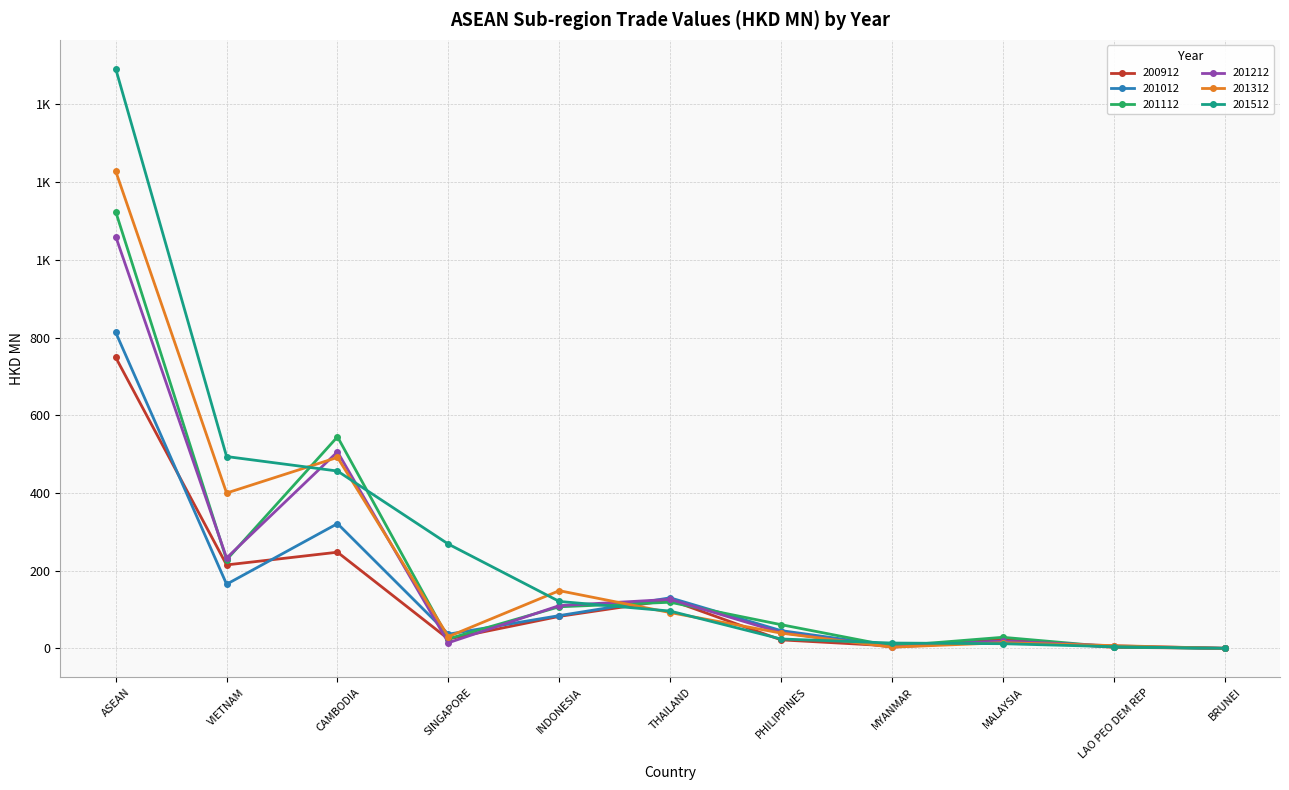

Does the chart have visible grid lines?

Yes